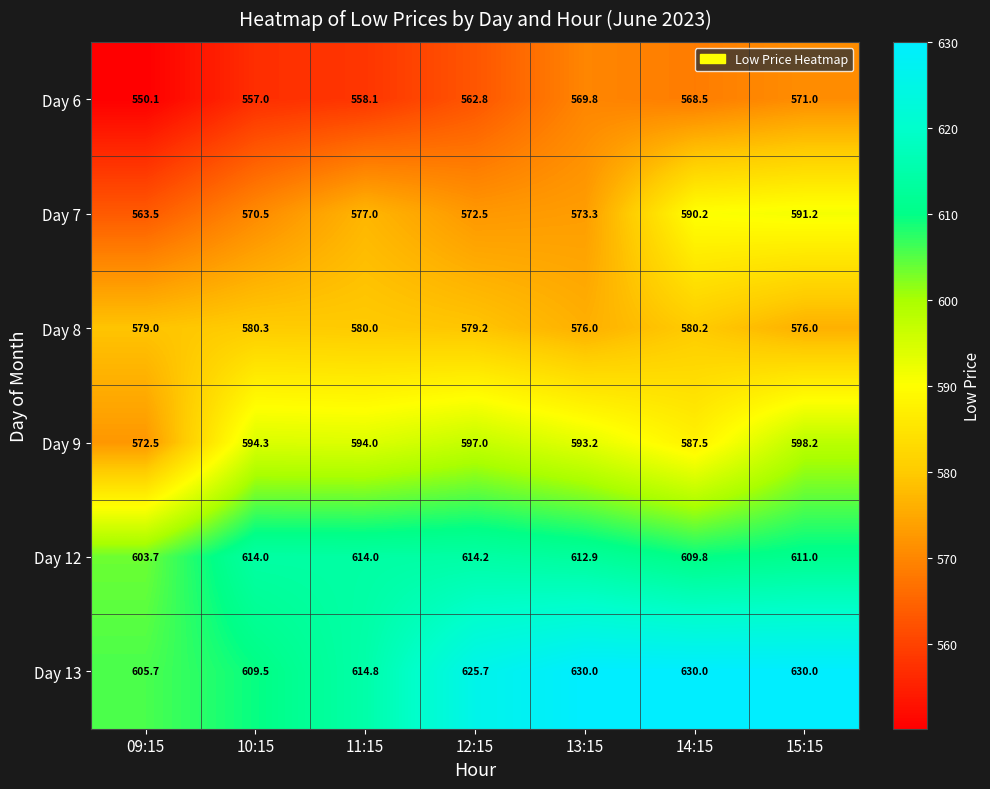

True or false: Day 6 has a value of 905.3 at 14:15.

False